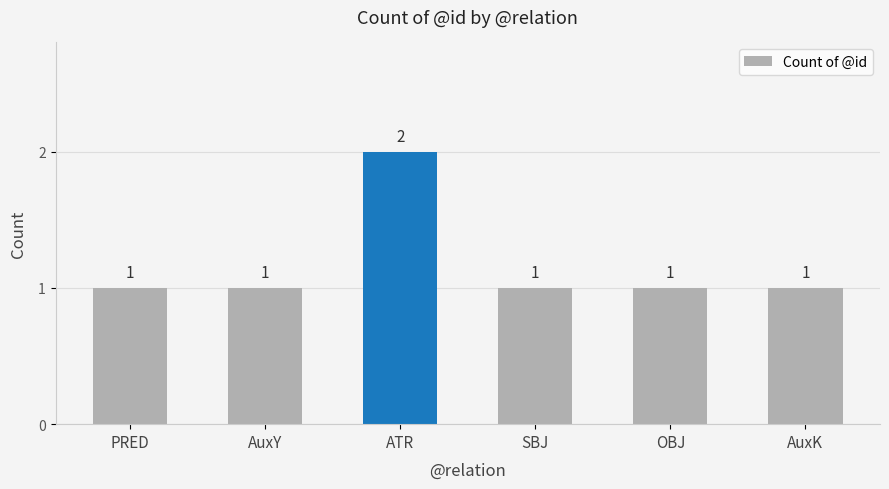

What is the sum of all values?

7